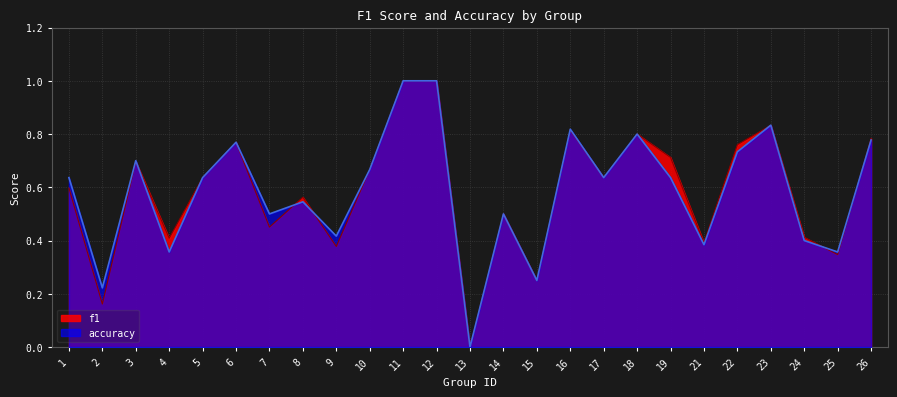

True or false: f1 has a value of 0.2 at 15.

True